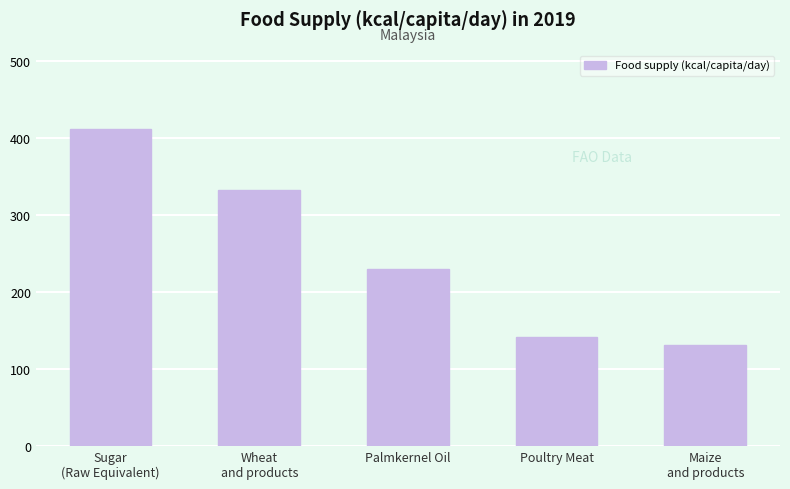

At which label is the value closest to 271?

Palmkernel Oil